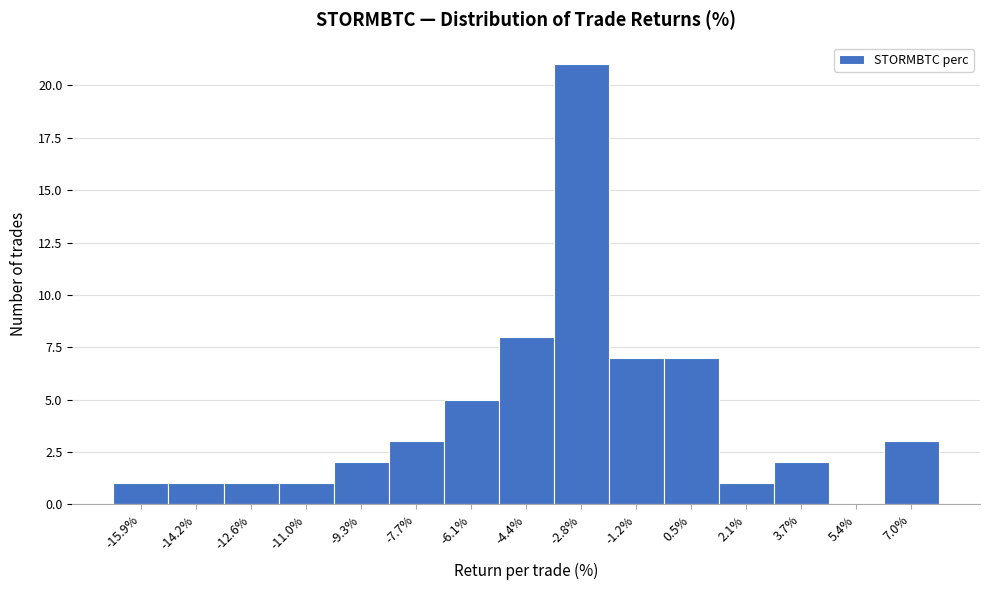

Reading left to right, list every bar in this chart as the range it spans on the x-axis followed by its height. Neither the bar edges nor the heights are printed on the chart, so give them approximately, as read against the axes.

-16.6 to -15.0: 1
-15.0 to -13.4: 1
-13.4 to -11.8: 1
-11.8 to -10.2: 1
-10.2 to -8.6: 2
-8.6 to -6.8: 3
-6.8 to -5.2: 5
-5.2 to -3.6: 8
-3.6 to -2.0: 21
-2.0 to -0.4: 7
-0.4 to 1.2: 7
1.2 to 3.0: 1
3.0 to 4.6: 2
4.6 to 6.2: 0
6.2 to 7.8: 3